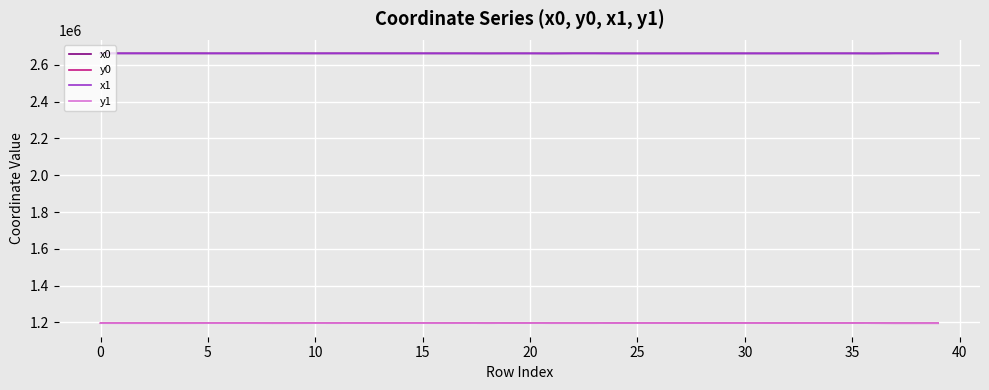

What is the minimum value shown in the chart?

1195403.9